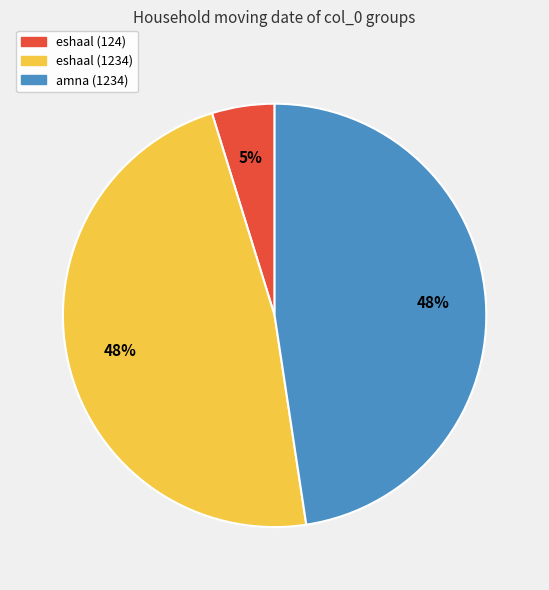

To the nearest percent, what is the difference between the largest and smallest slice percentages?

43%